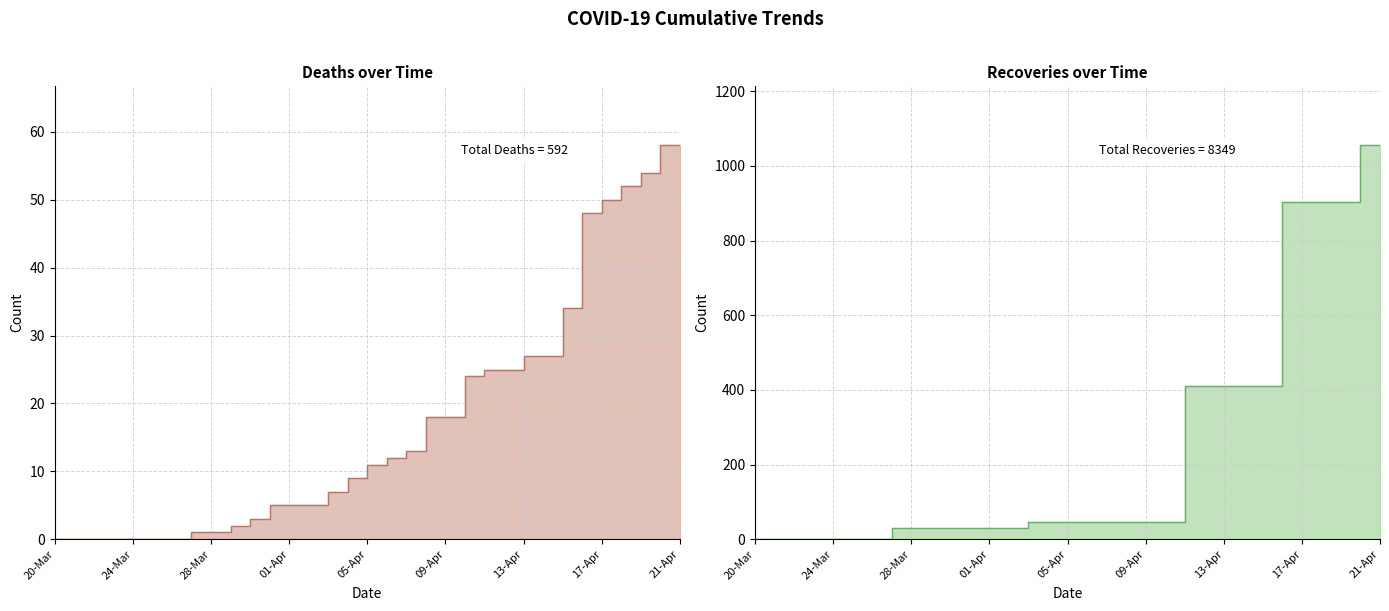

The value of Recoveries at 05-Apr is 45. True or false?

True